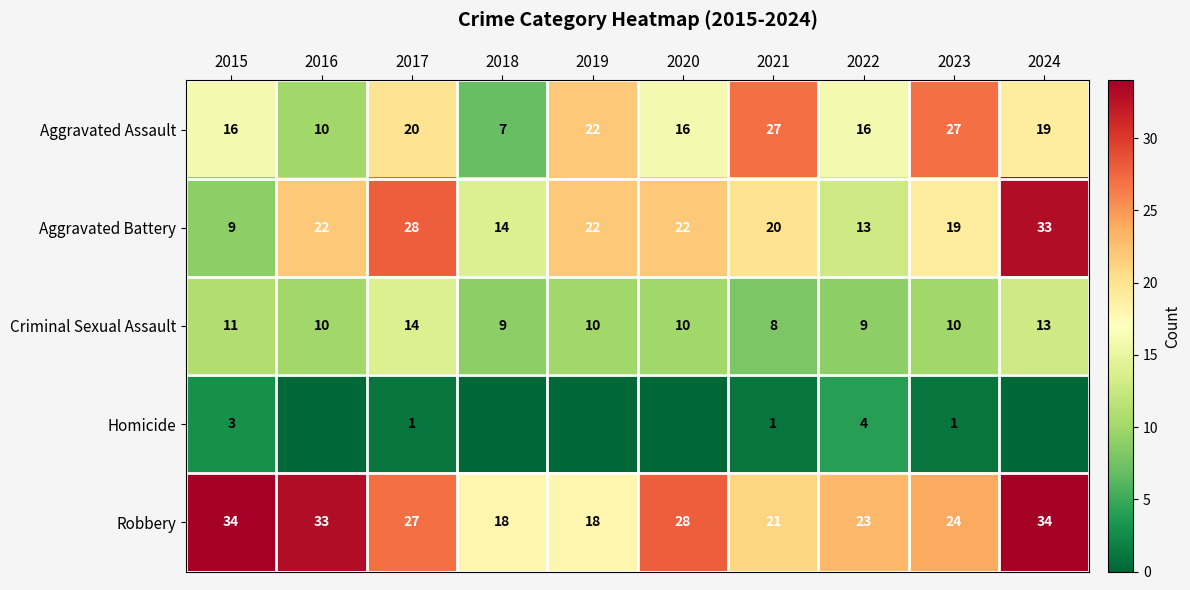

What value does the Aggravated Assault series have at 2018, to the nearest 10?

10